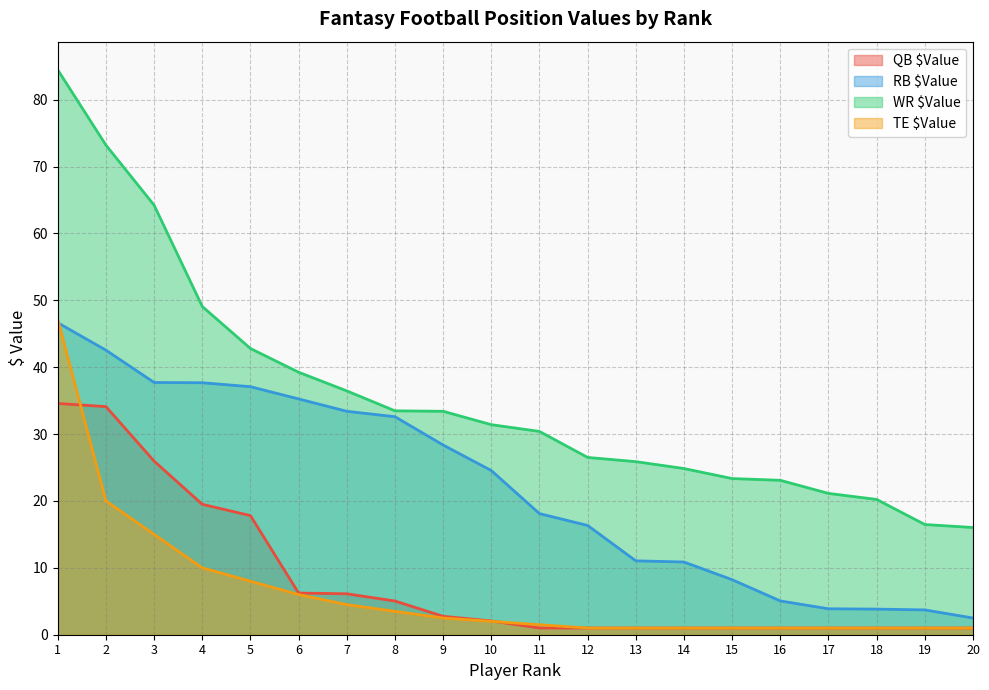

What value does the RB $Value series have at 18?

3.8